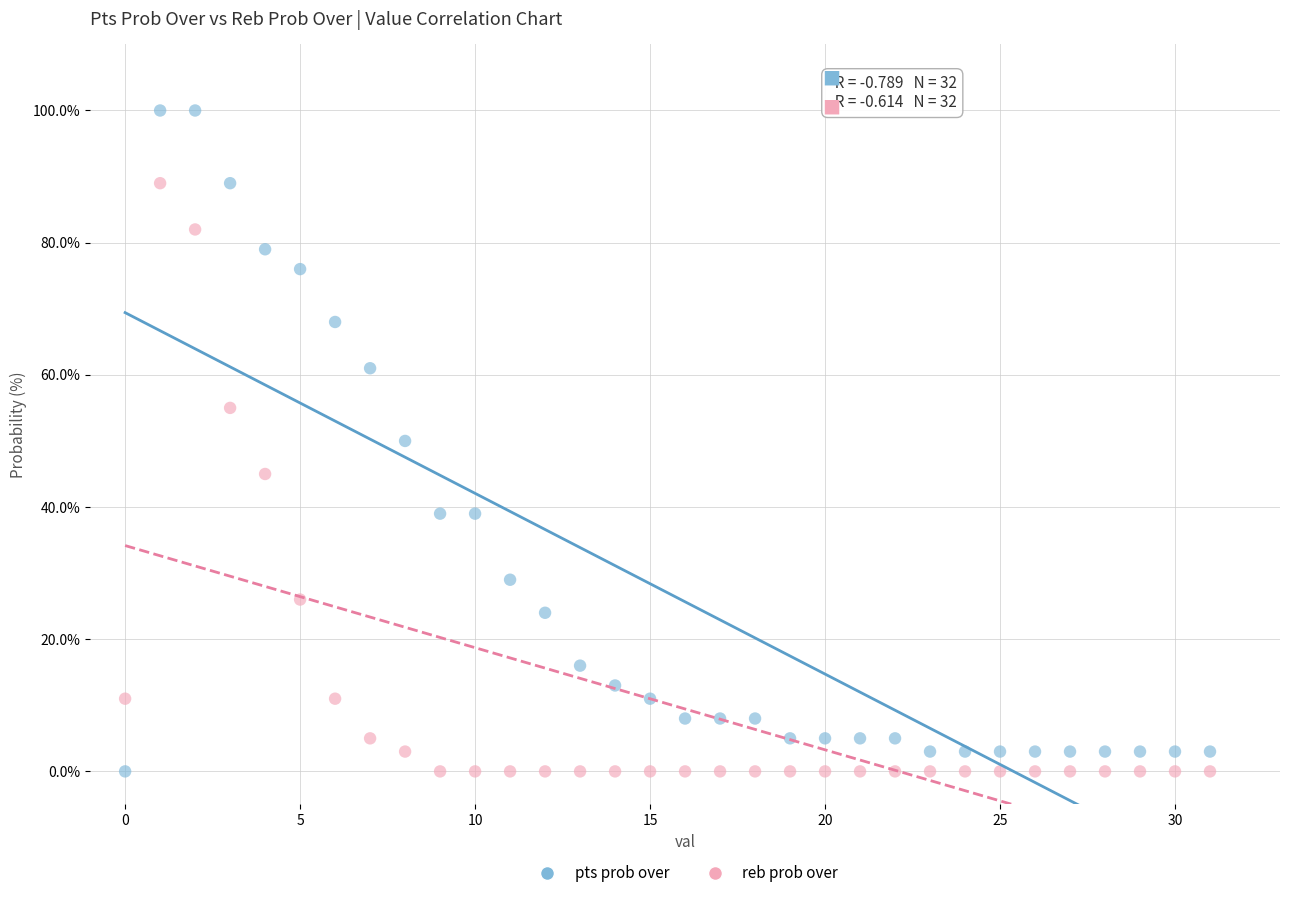

Which series contains the highest Y value?

pts prob over